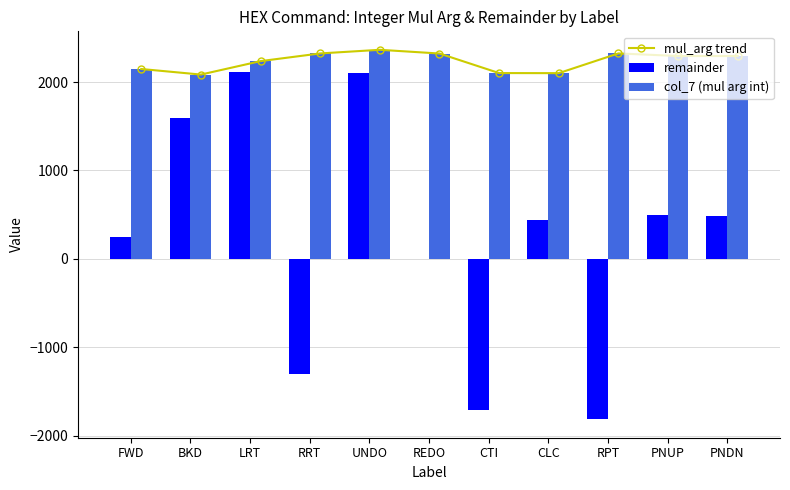

How many data points in mul_arg trend are above 2294?

4